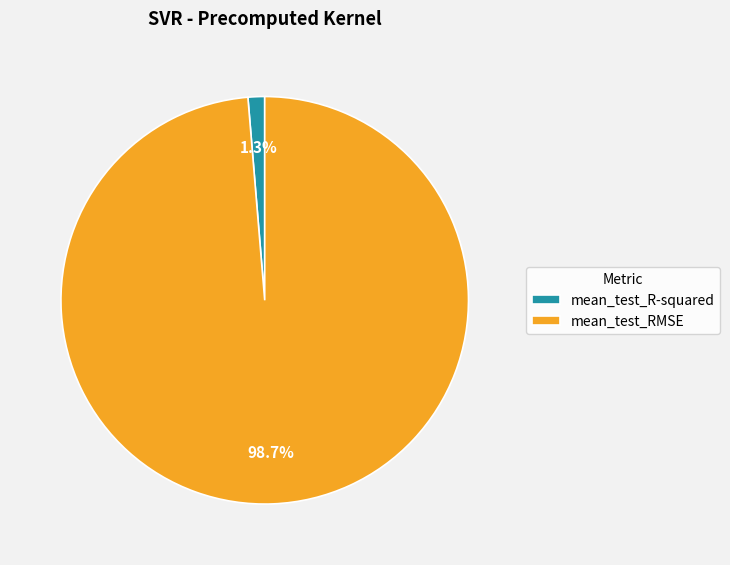

Is it true that mean_test_RMSE is 92% of the pie?

False